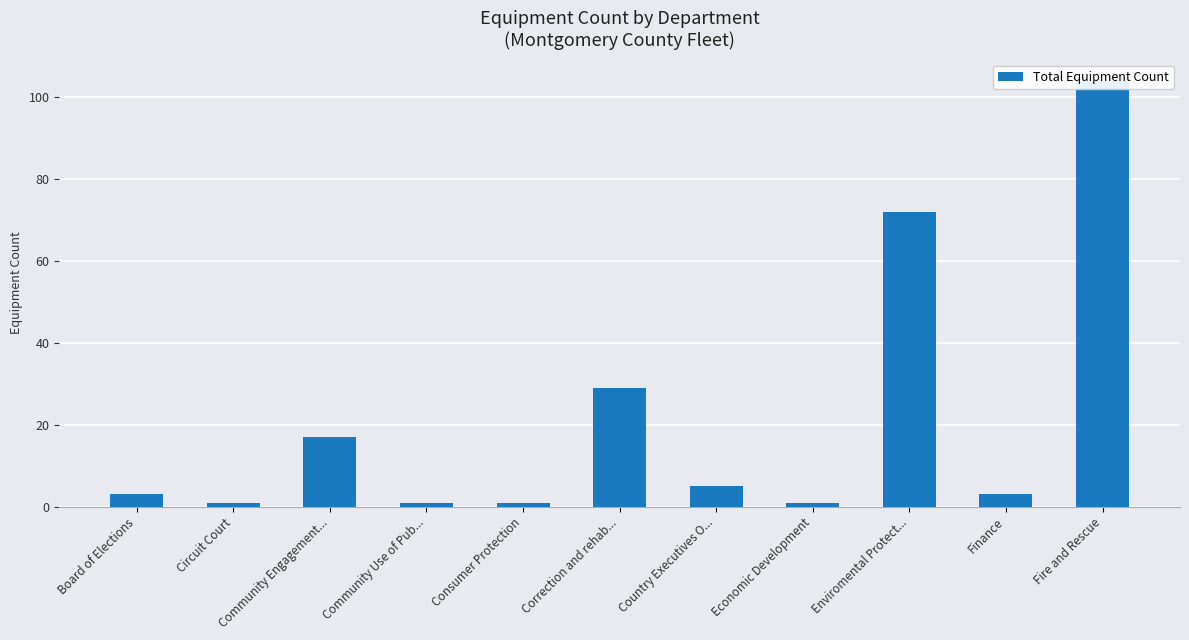

What is the difference between the maximum and second lowest values?

103